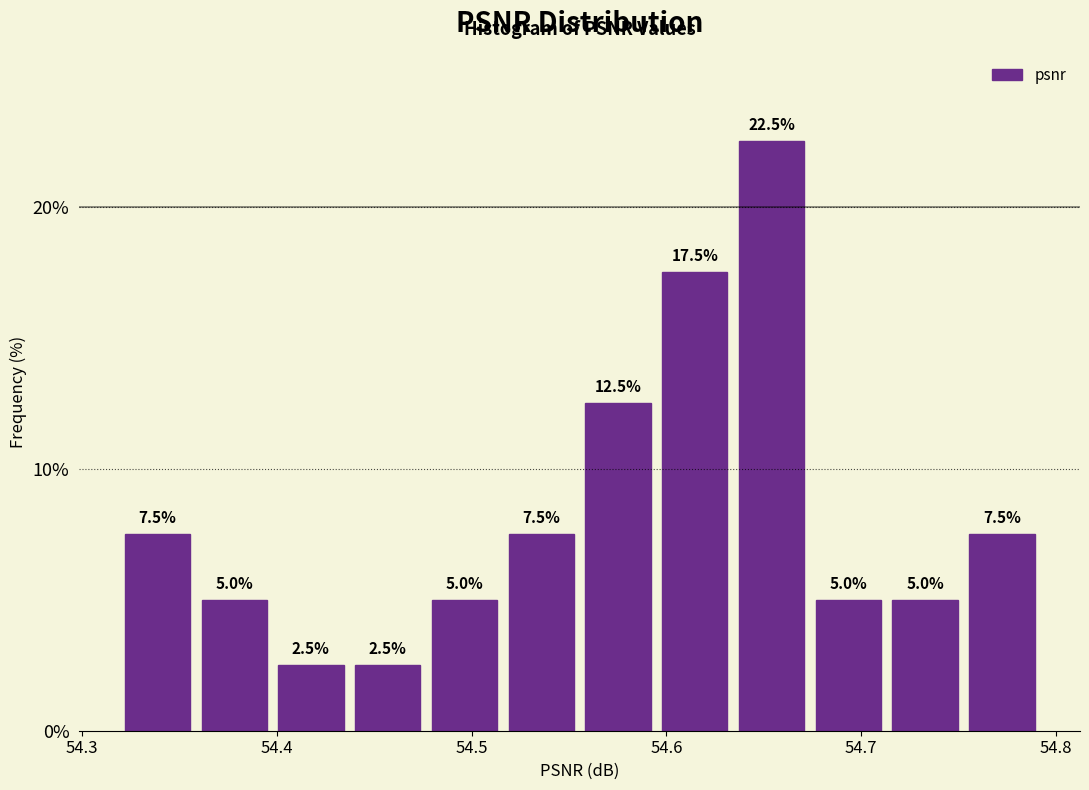

Read against the x-axis, roughly where is the centre of the tallest bar?

54.65